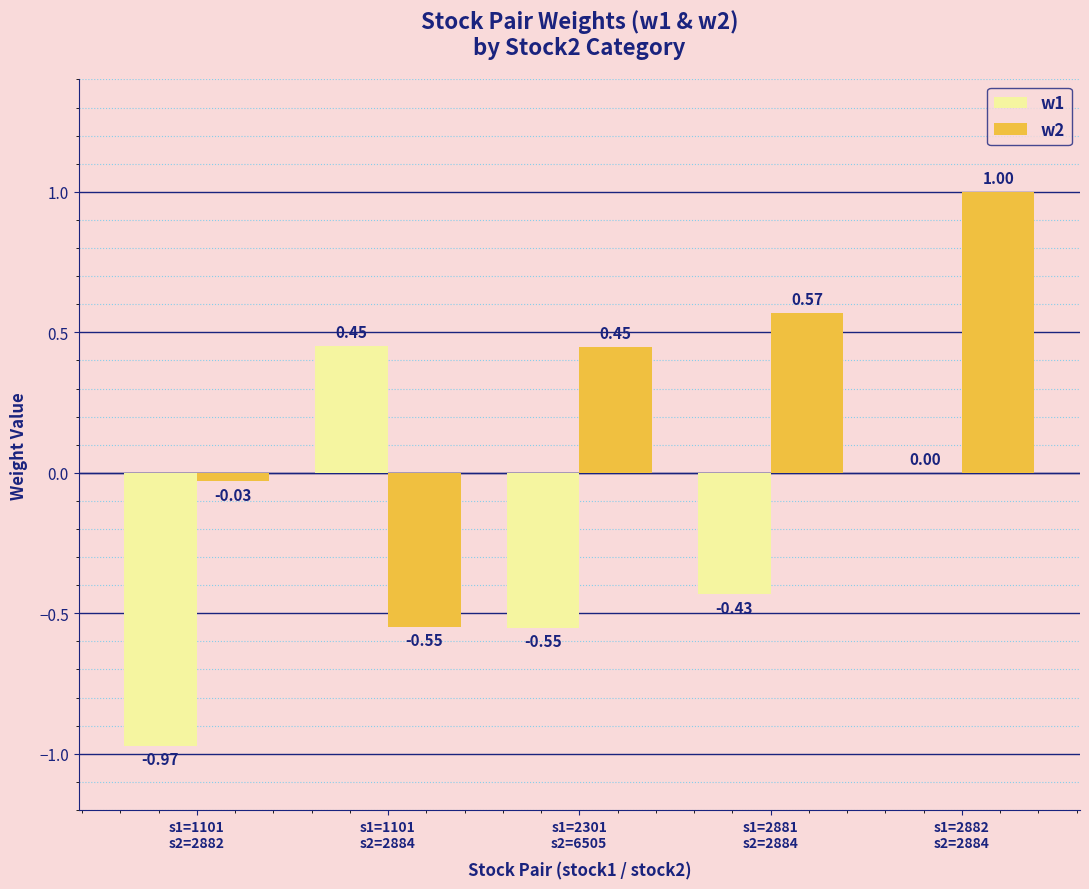

What is the sum of all w1 values?

-1.5